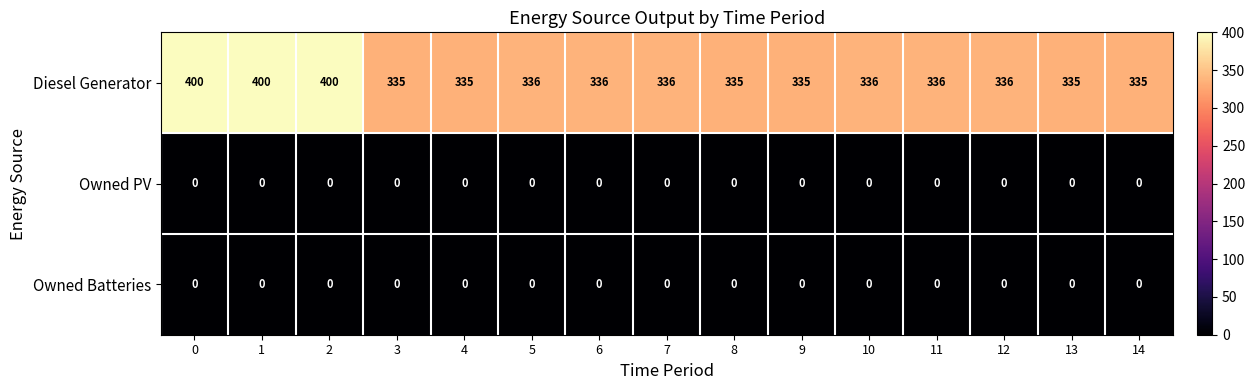

True or false: Diesel Generator has a value of 178 at 4.

False